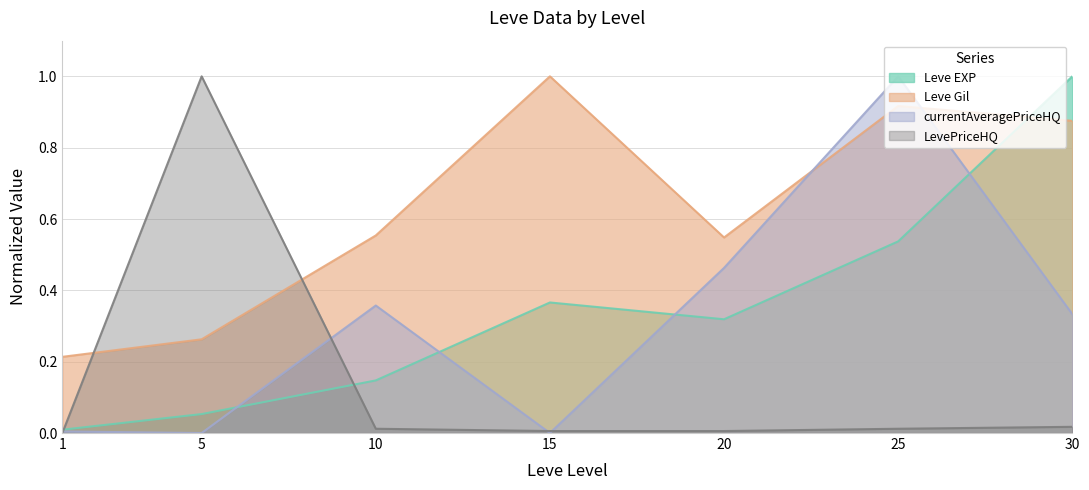

List the labels in order of Leve EXP value, largest first.

30, 25, 15, 20, 10, 5, 1